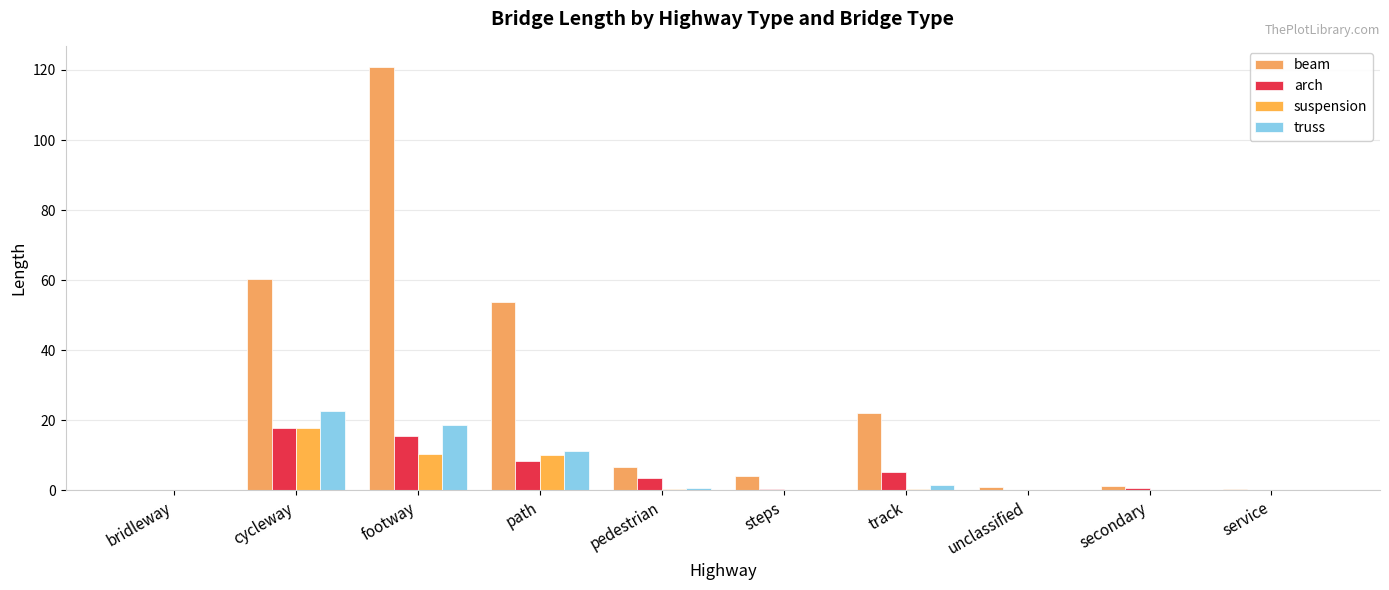

Reading right to left, list all the values displayed in this chart.

beam: service=0.4	secondary=1.2	unclassified=1.1	track=22.1	steps=4.2	pedestrian=6.8	path=53.7	footway=120.8	cycleway=60.3	bridleway=0.1
arch: service=0.0	secondary=0.6	unclassified=0.1	track=5.3	steps=0.3	pedestrian=3.5	path=8.4	footway=15.7	cycleway=17.9	bridleway=0.3
suspension: service=0.0	secondary=0.0	unclassified=0.0	track=0.3	steps=0.0	pedestrian=0.4	path=10.1	footway=10.3	cycleway=18.0	bridleway=0.0
truss: service=0.0	secondary=0.1	unclassified=0.0	track=1.6	steps=0.1	pedestrian=0.7	path=11.3	footway=18.8	cycleway=22.7	bridleway=0.0